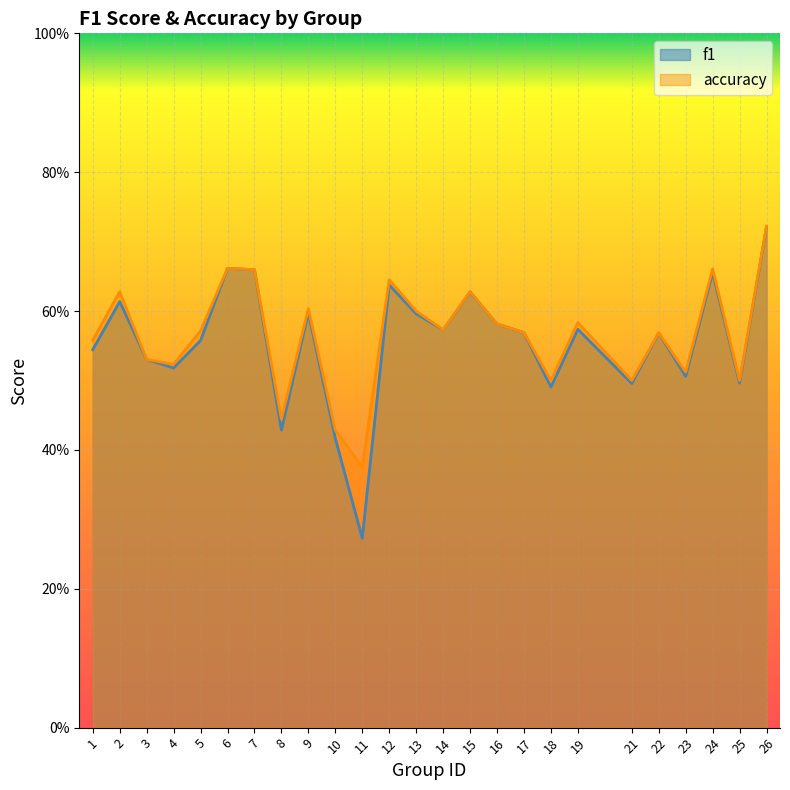

Reading right to left, list all the values displayed in this chart.

f1: 0.7	0.5	0.7	0.5	0.6	0.5	0.6	0.5	0.6	0.6	0.6	0.6	0.6	0.6	0.3	0.4	0.6	0.4	0.7	0.7	0.6	0.5	0.5	0.6	0.5
accuracy: 0.7	0.5	0.7	0.5	0.6	0.5	0.6	0.5	0.6	0.6	0.6	0.6	0.6	0.6	0.4	0.4	0.6	0.4	0.7	0.7	0.6	0.5	0.5	0.6	0.6